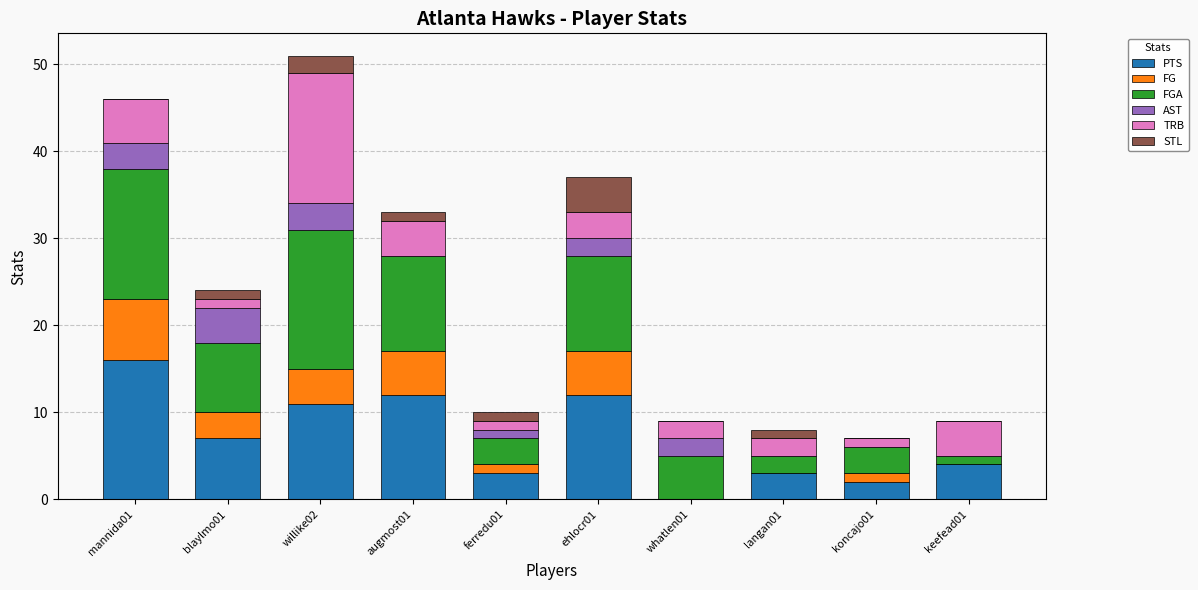

Are the bars grouped side by side (vs. stacked)?

No